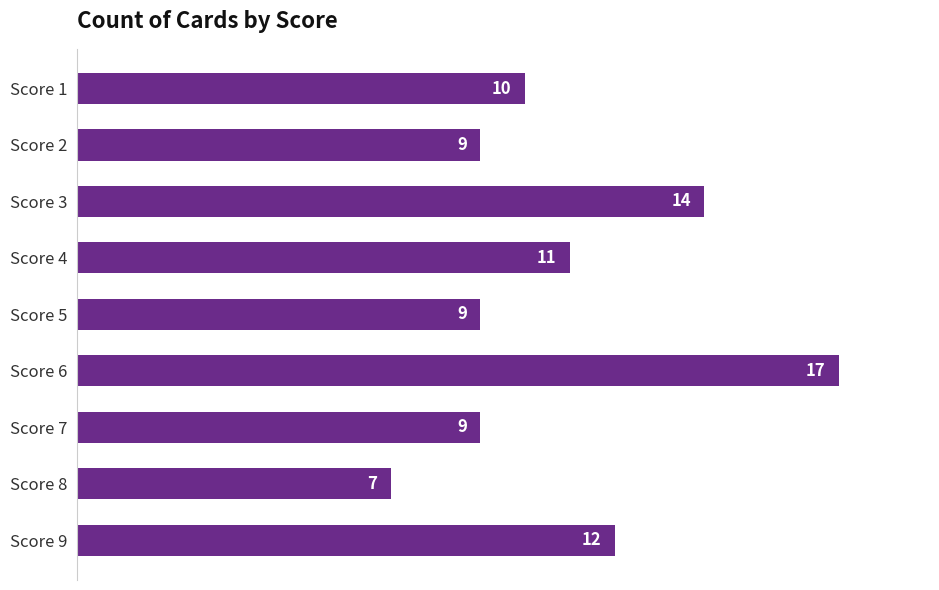

What is the value of the 9th bar from the top?

12